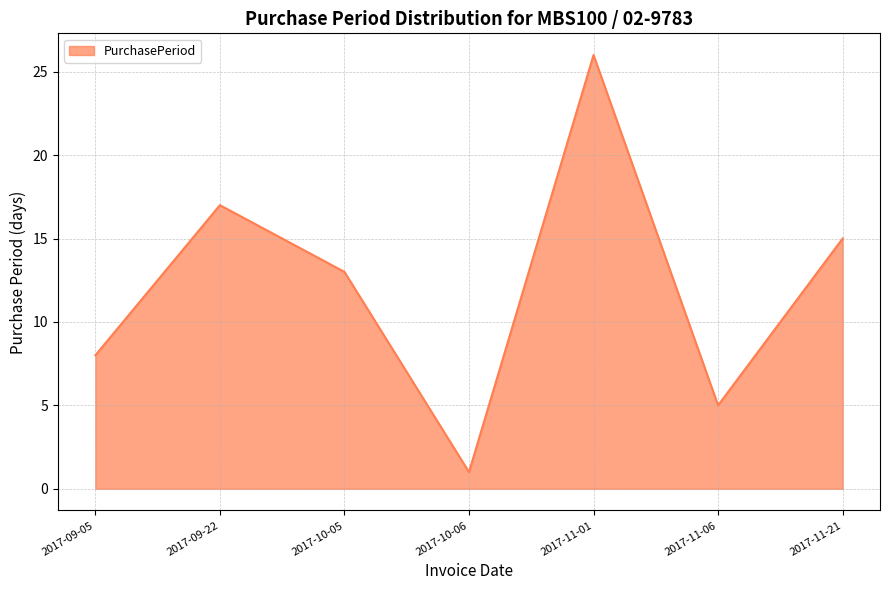

What position from the right is 2017-09-22?

6